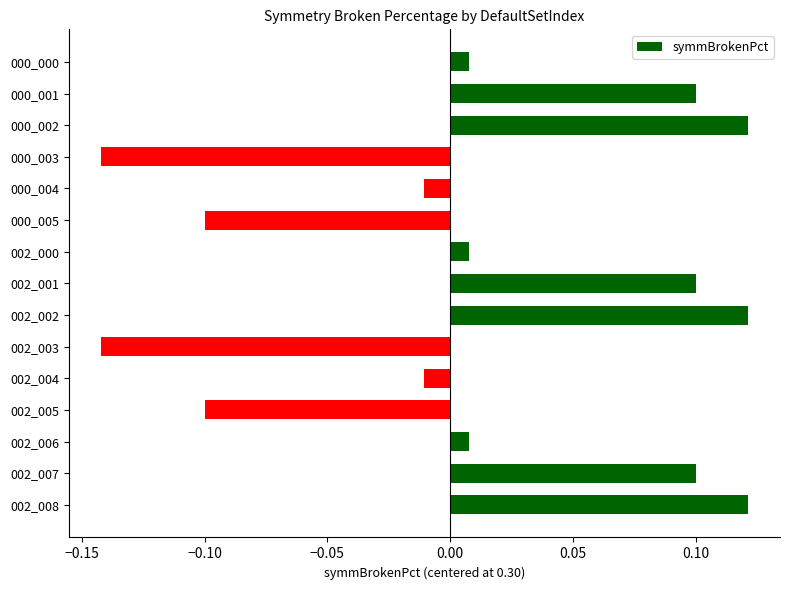

How many bars are there in total?

15